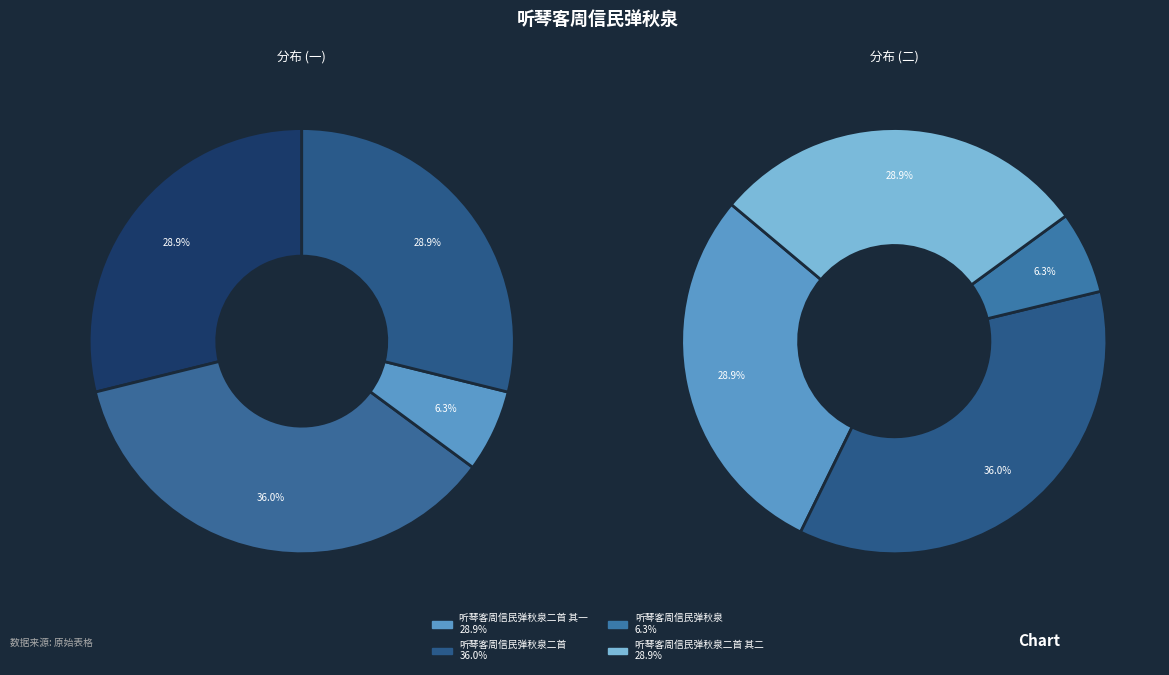

The 听琴客周信民弹秋泉二首 slice represents 36% of the pie. True or false?

True